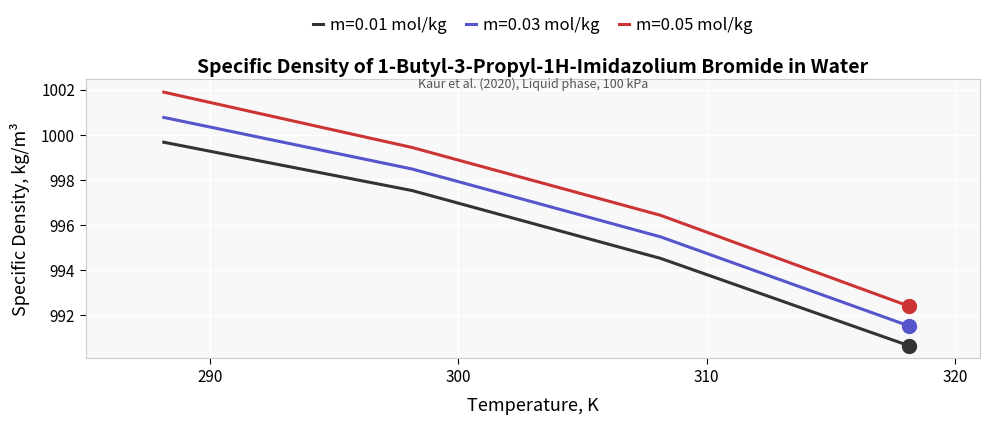

What is the minimum value shown in the chart?

990.7